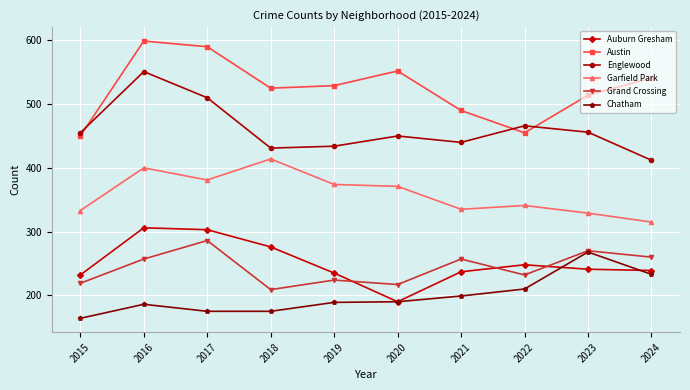

Is this an area chart (filled region under the line)?

No